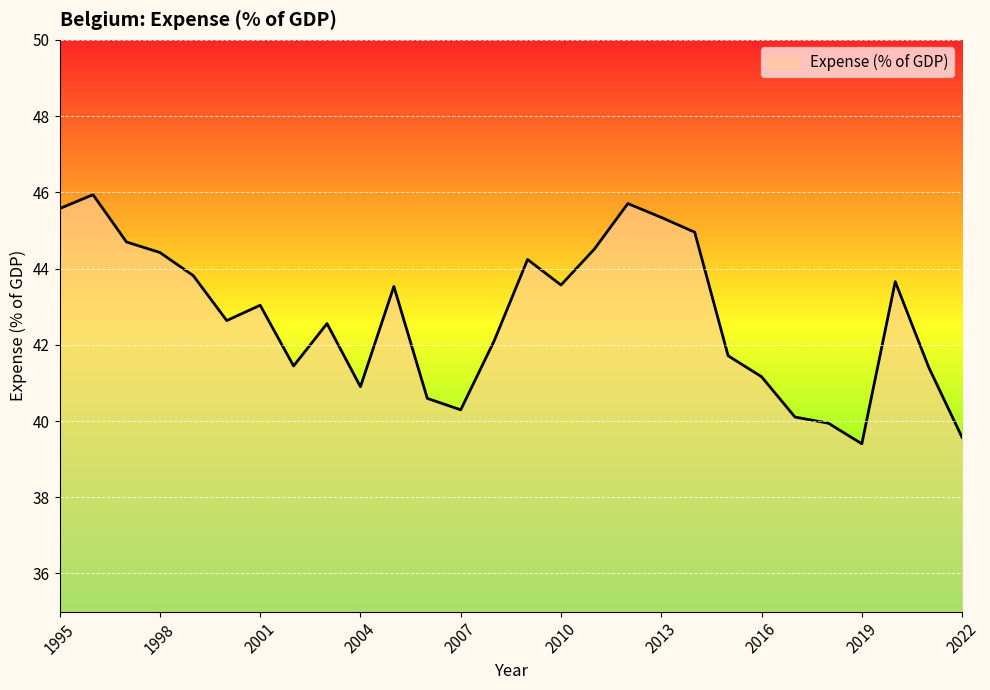

What is the minimum value shown in the chart?

39.4